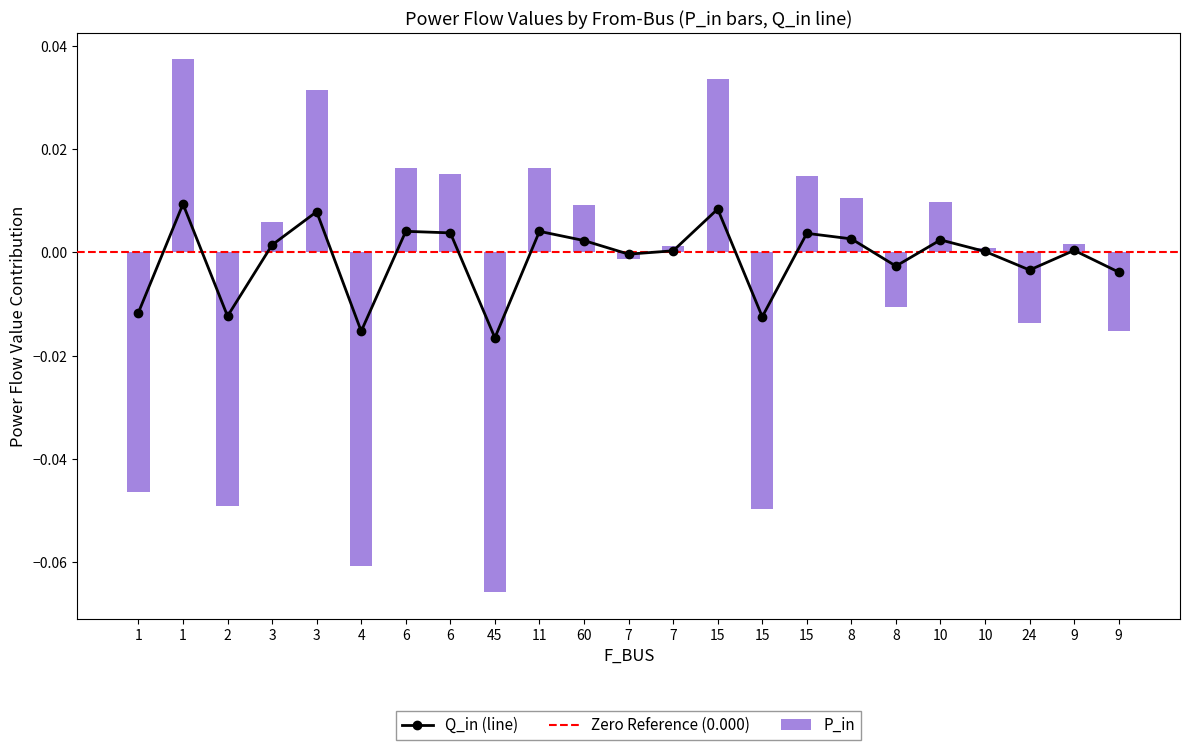

Reading right to left, extract all data points from this chart.

P_in: -0.0	0.0	-0.0	0.0	0.0	-0.0	0.0	0.0	-0.0	0.0	0.0	-0.0	0.0	0.0	-0.1	0.0	0.0	-0.1	0.0	0.0	-0.0	0.0	-0.0
Q_in: -0.0	0.0	-0.0	0.0	0.0	-0.0	0.0	0.0	-0.0	0.0	0.0	-0.0	0.0	0.0	-0.0	0.0	0.0	-0.0	0.0	0.0	-0.0	0.0	-0.0